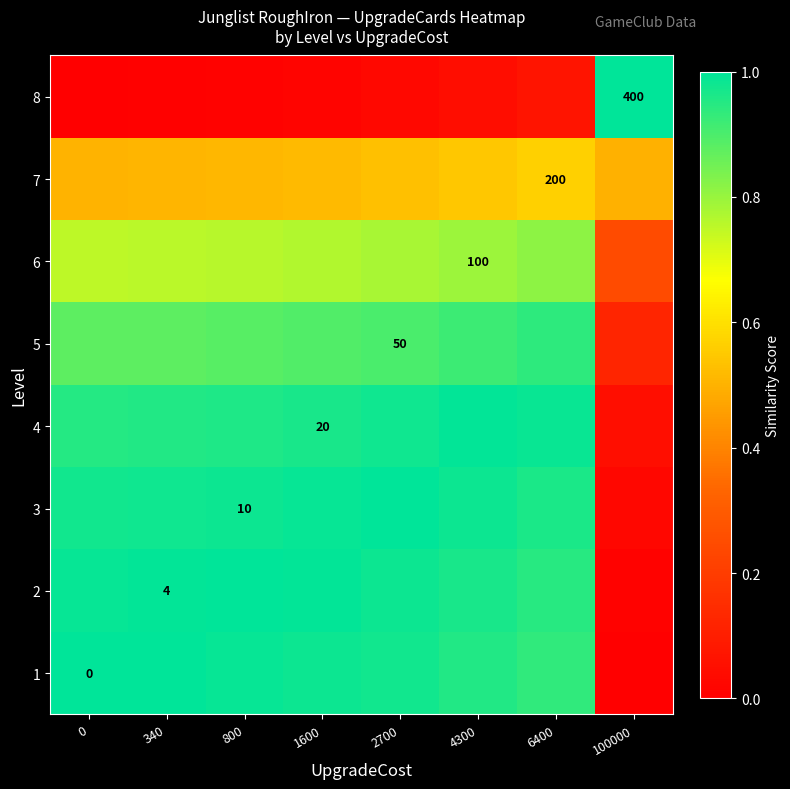

What is the maximum value shown in the chart?

1.0